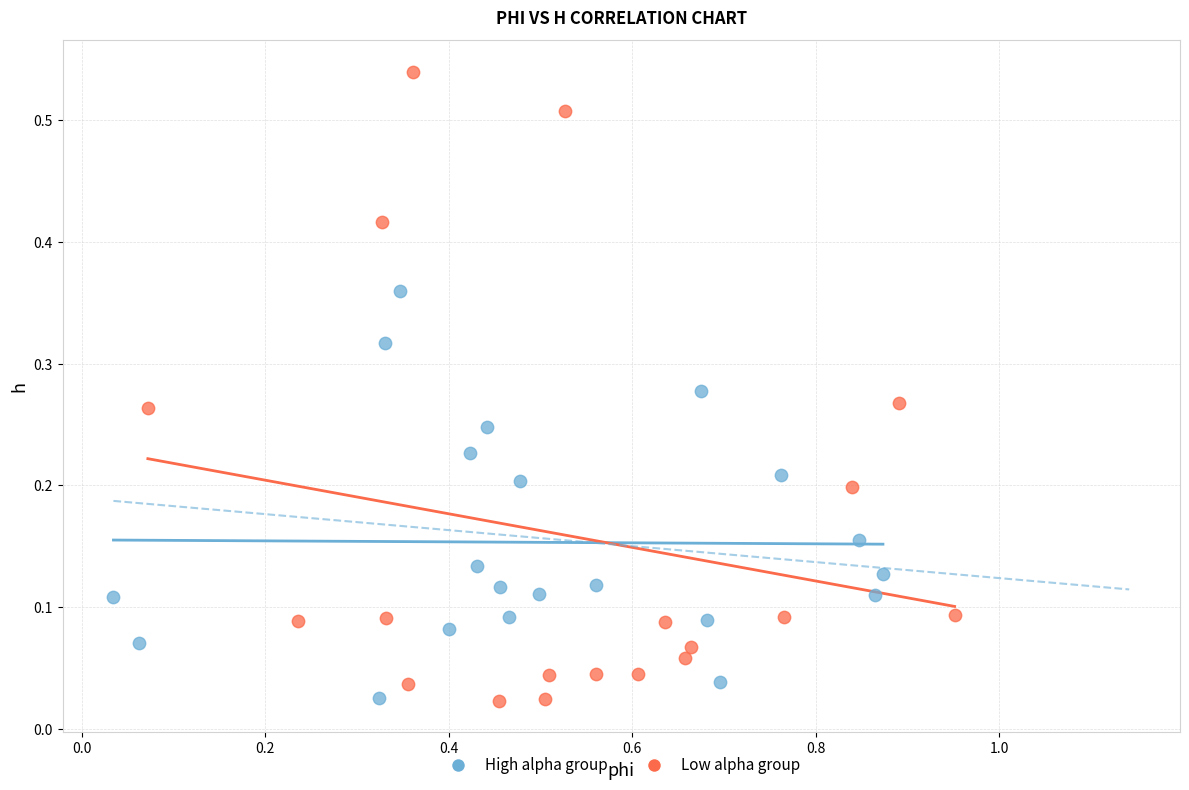

Which series has the widest spread of Y values?

Low alpha group